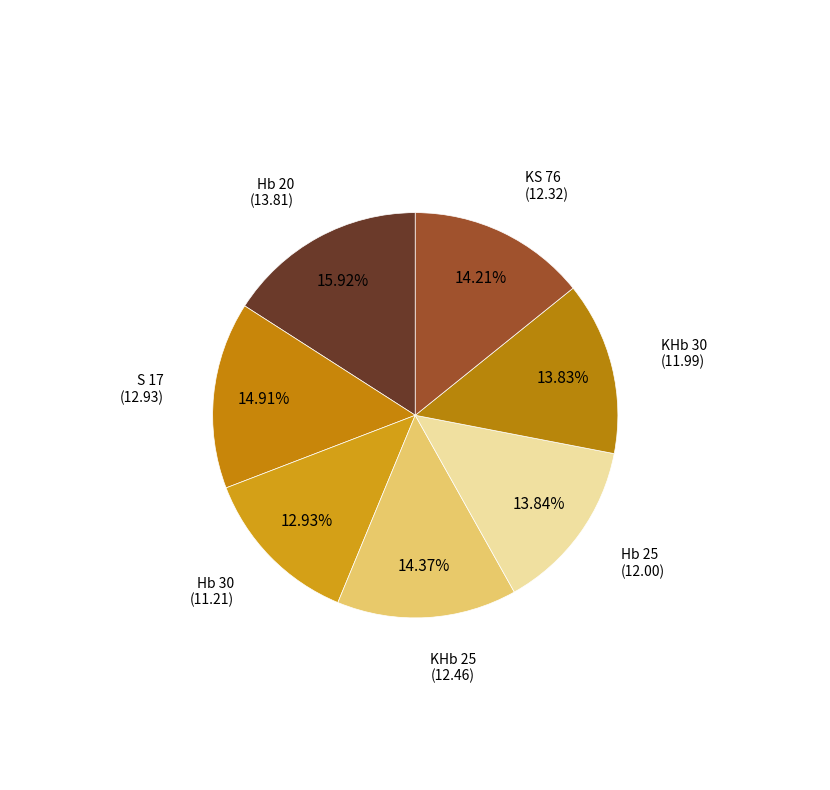

Count the number of slices in the pie.

7